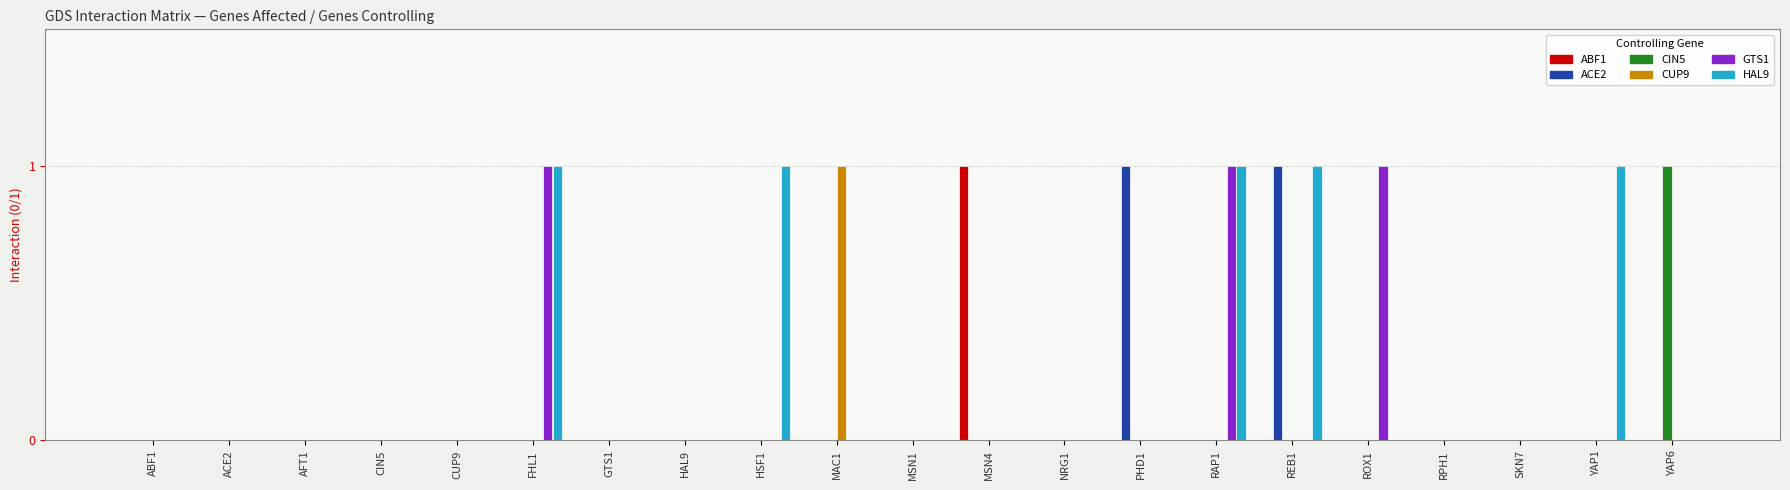

What are all the series names shown in the legend?

ABF1, ACE2, CIN5, CUP9, GTS1, HAL9